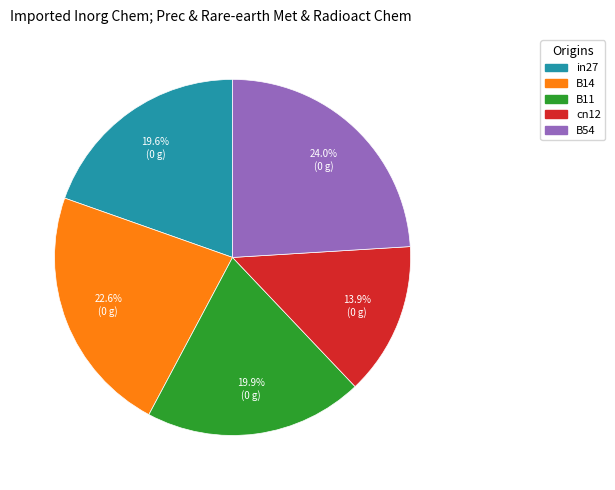

Is there any slice that represents more than half of the pie?

No